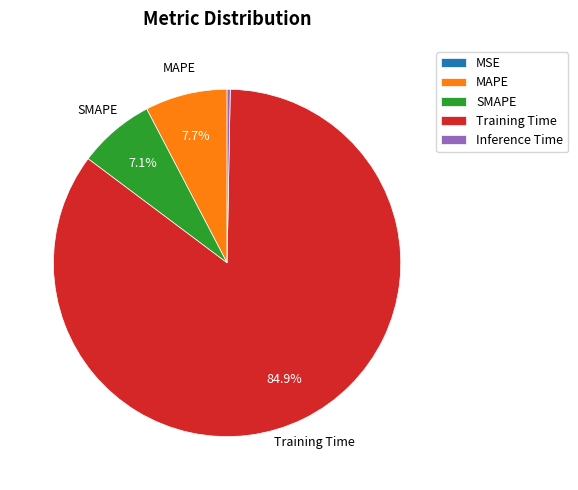

Is it true that SMAPE is 7% of the pie?

True